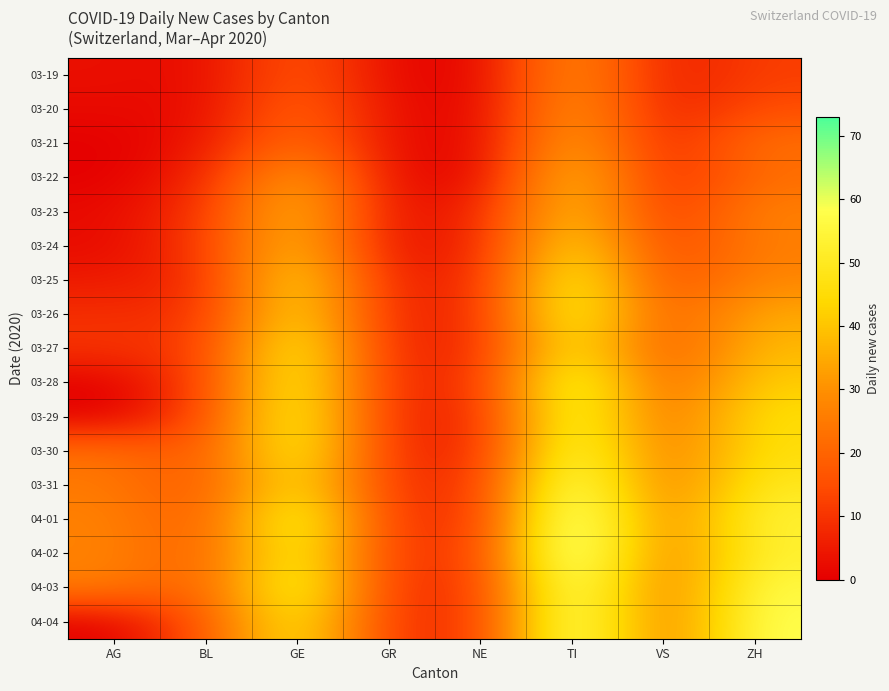

How many distinct data groups are displayed?

17